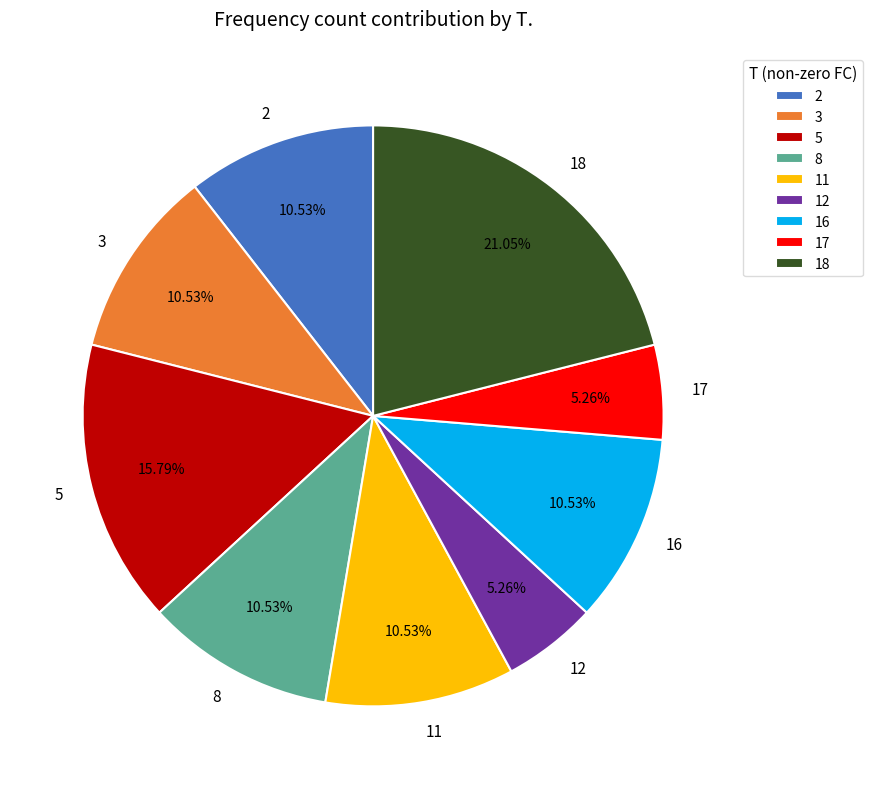

What is the largest slice in the pie chart?

18